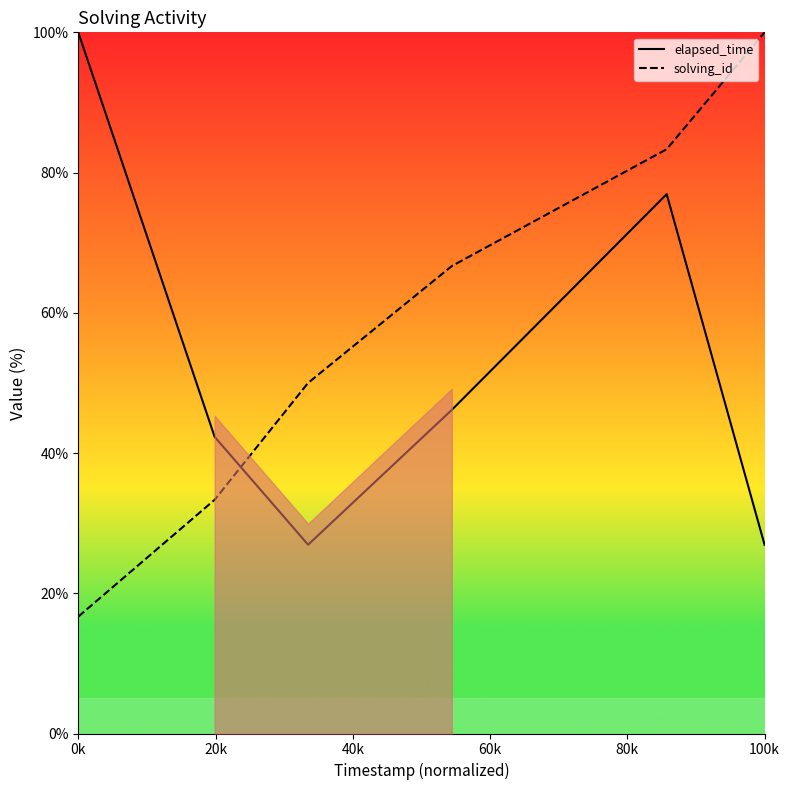

How many values in the solving_id series exceed 66?

3